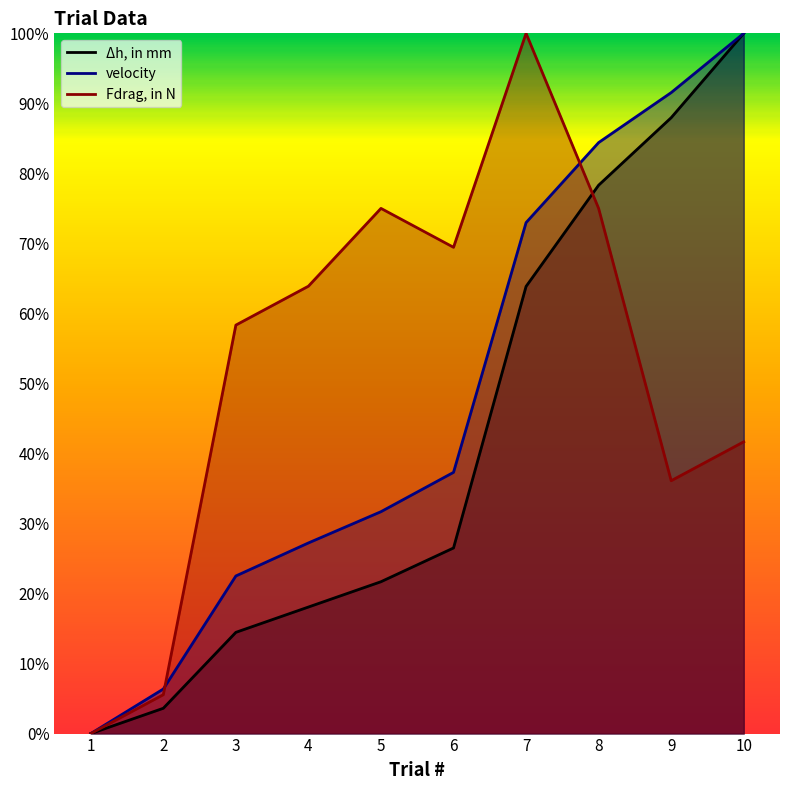

What is the total value across all series at 9?

215.6